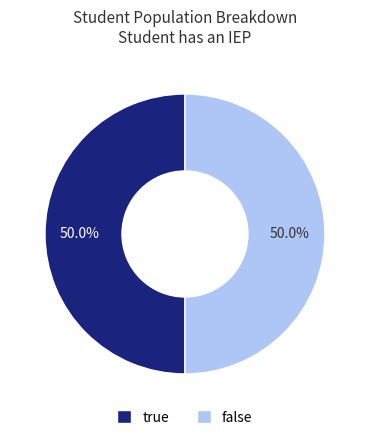

How much of the chart is everything except true?

50.0%